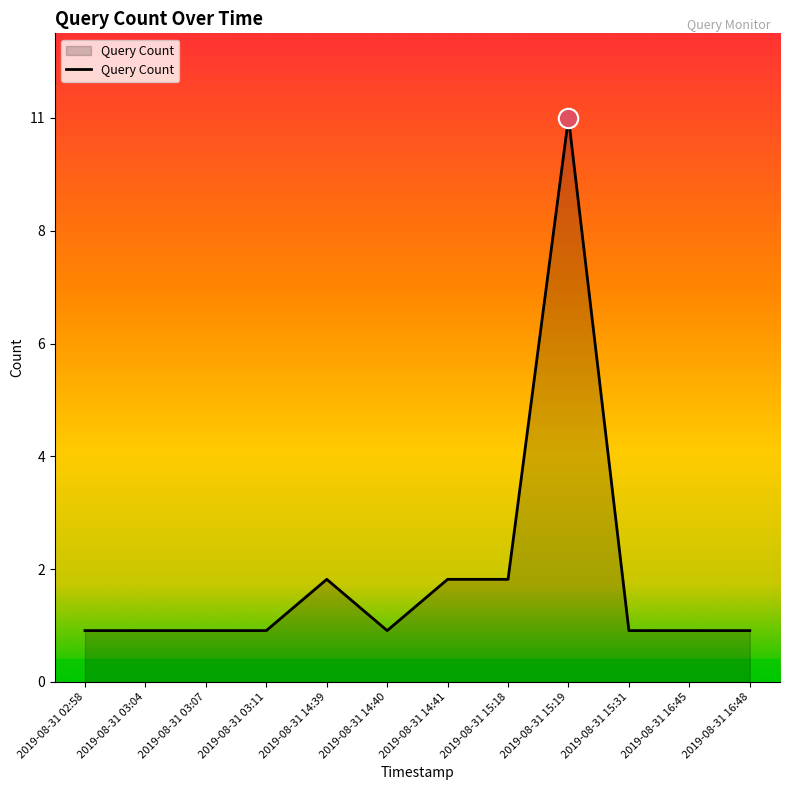

What position from the right is 2019-08-31 03:07?

10